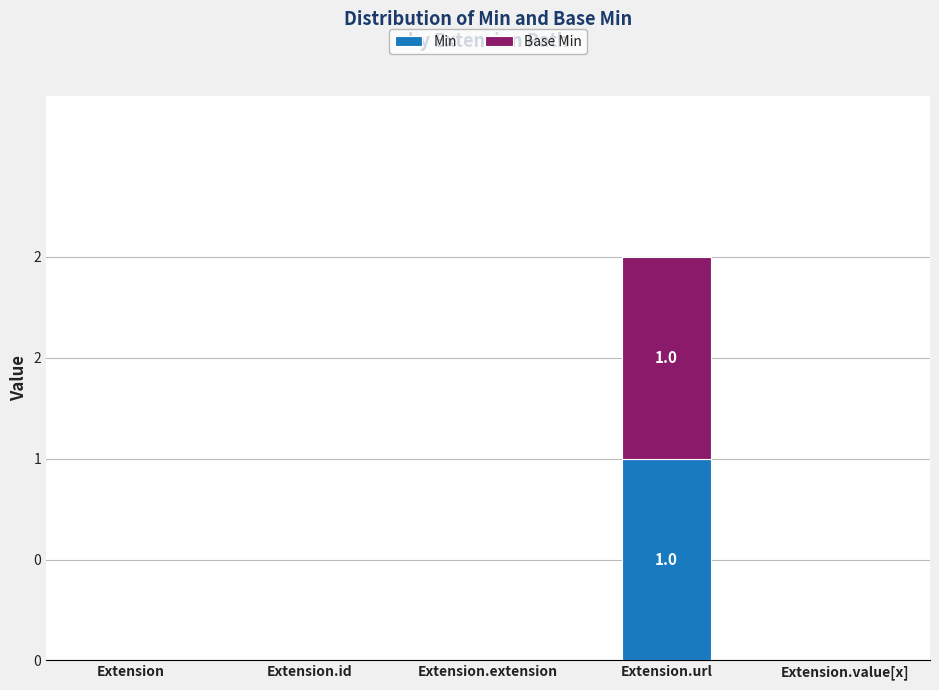

Does the chart contain stacked bars?

Yes